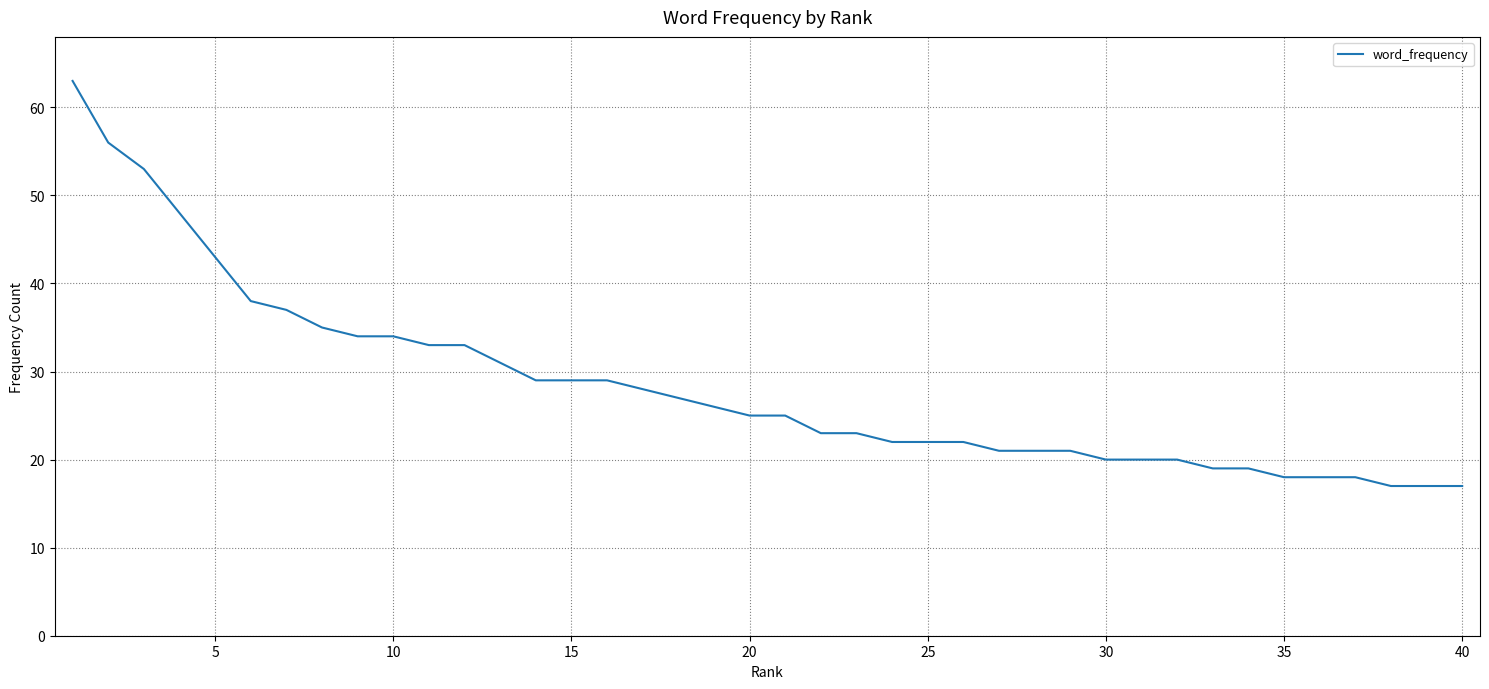

What is the minimum value shown in the chart?

17